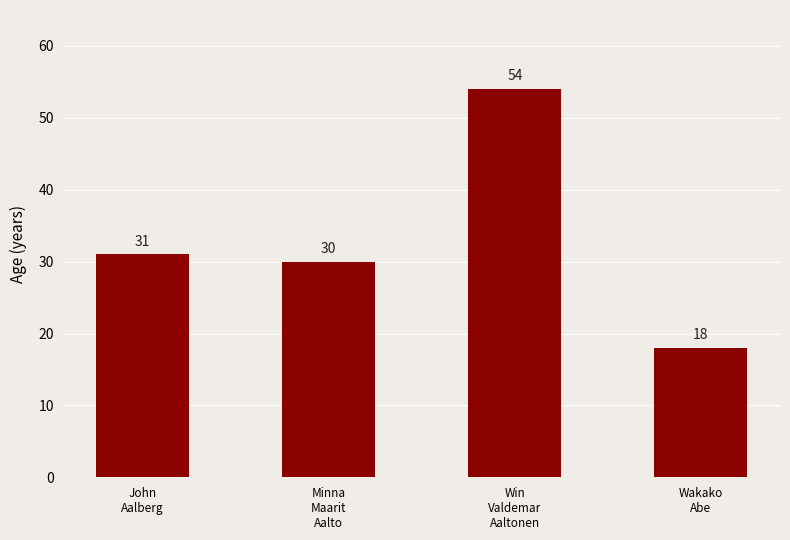

Rank the categories by value from highest to lowest.

Win
Valdemar
Aaltonen, John
Aalberg, Minna
Maarit
Aalto, Wakako
Abe